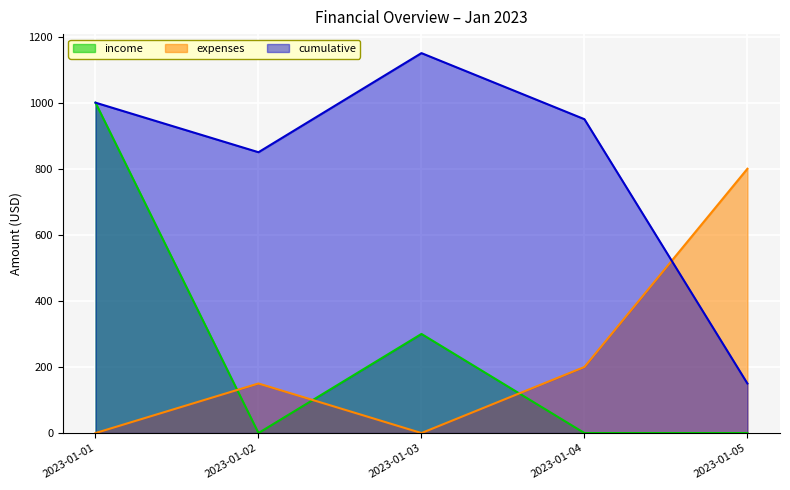

True or false: cumulative and income cross at least once.

False